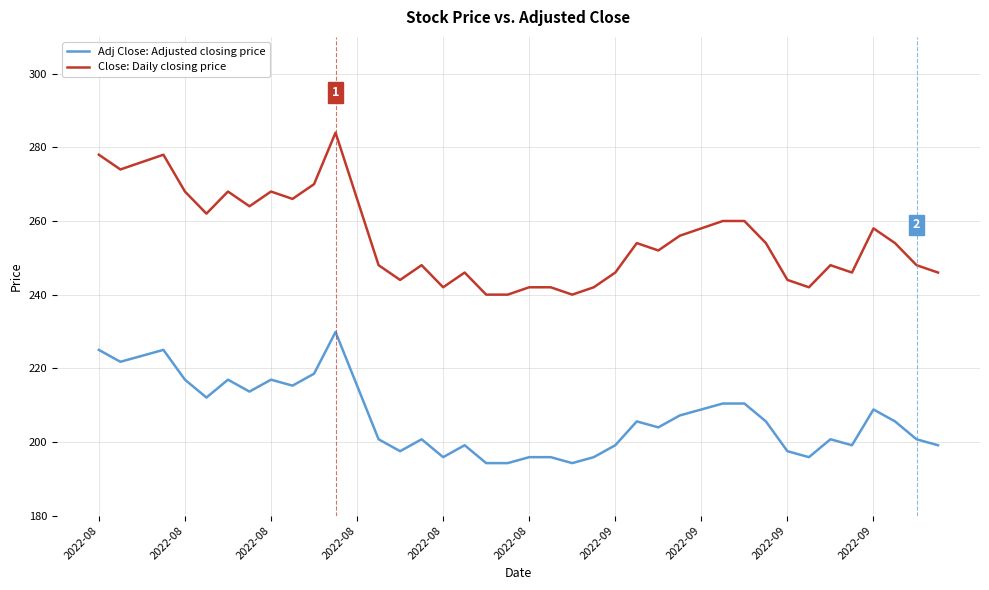

List the series in order of their overall mean, lowest first.

Adj Close: Adjusted closing price, Close: Daily closing price